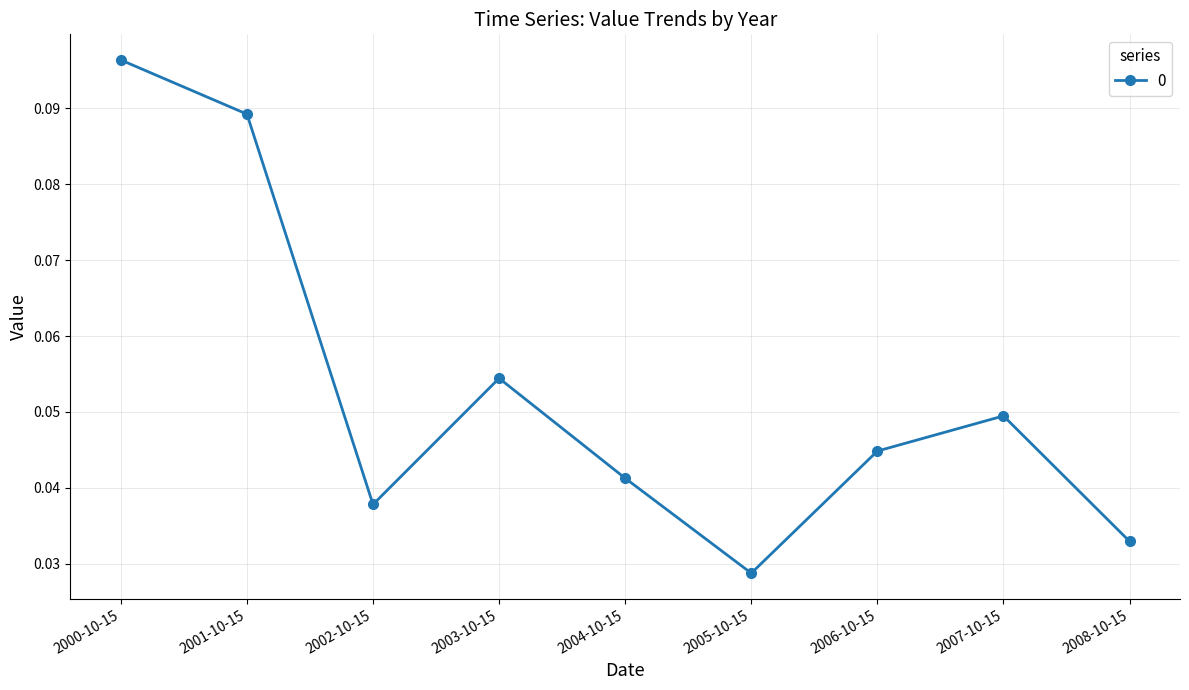

How many interior local peaks (higher than both neighbors) does the data have?

2